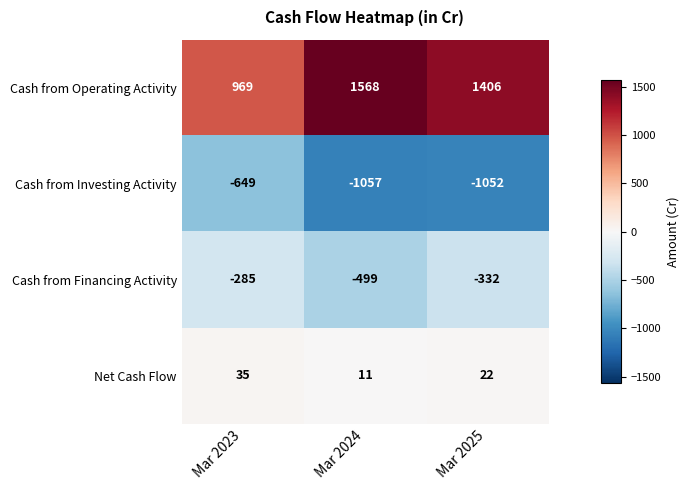

What is the spread (max minus min) of values at Mar 2025?

2458